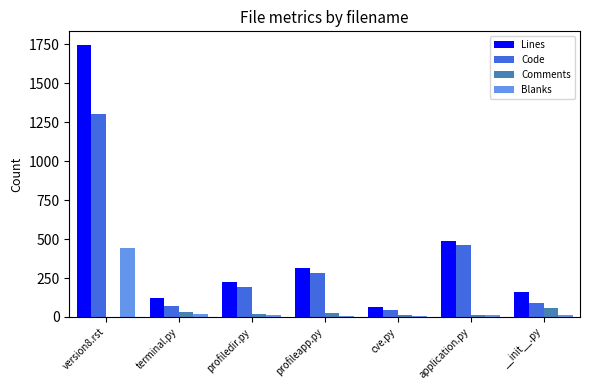

The value of Lines at application.py is 785. True or false?

False